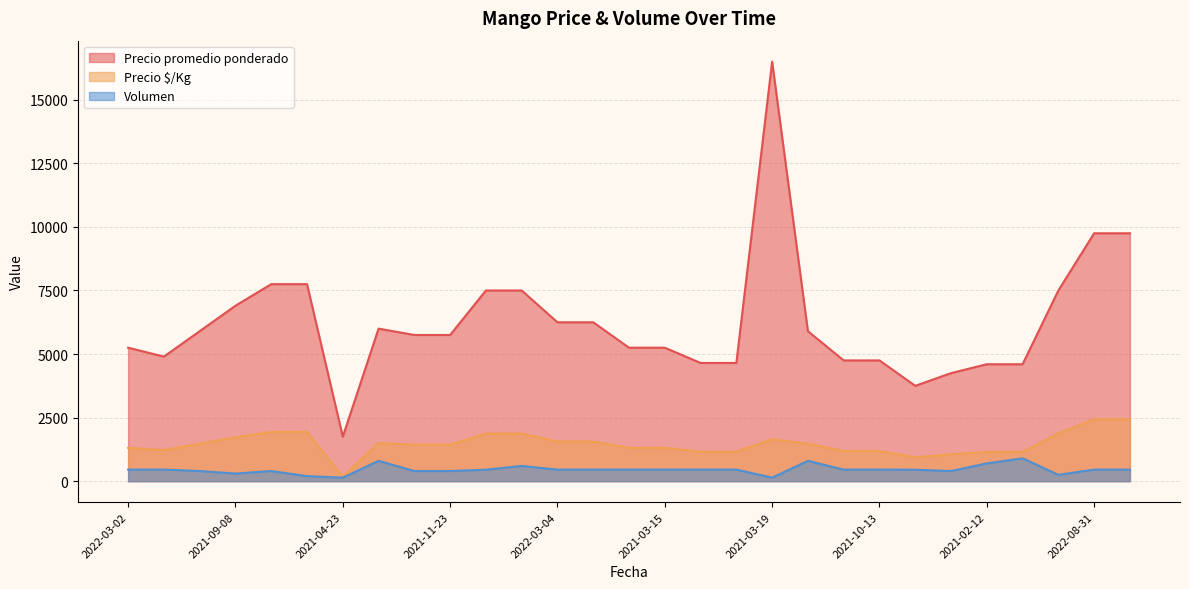

At how many categories does at least one series exceed 6455?

9